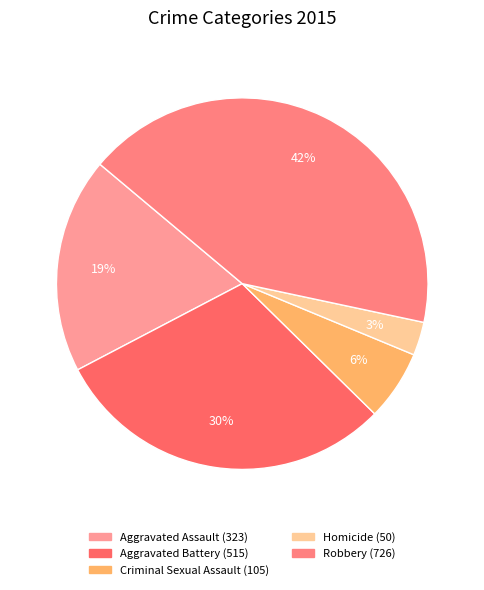

How many segments does this pie chart have?

5